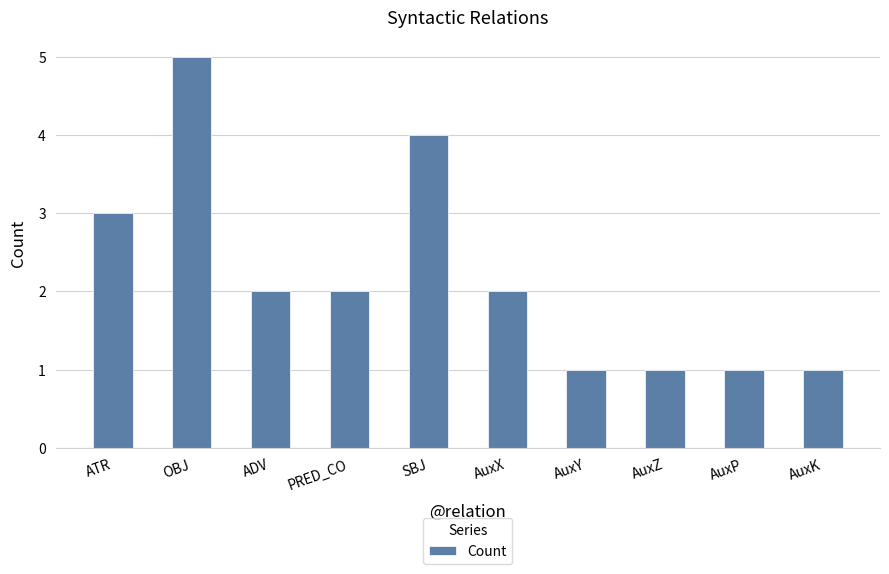

How many categories are shown in the chart?

10